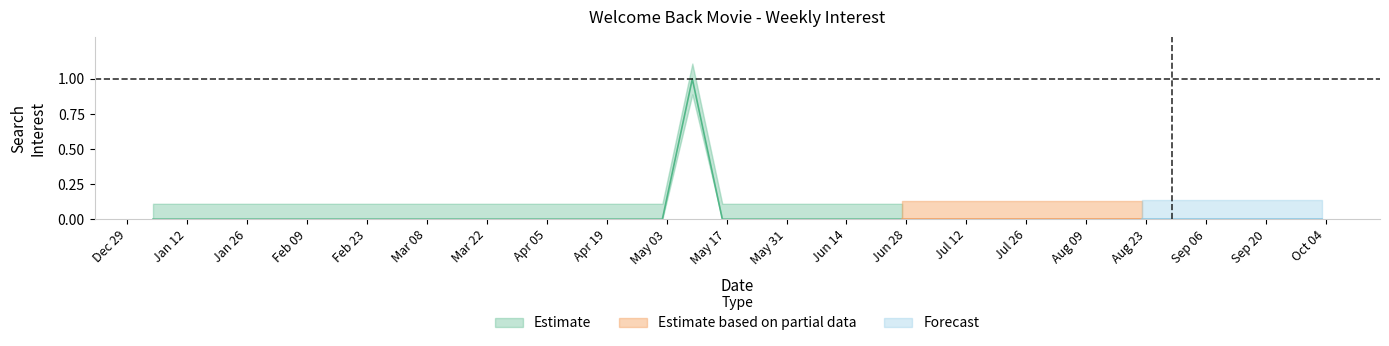

Reading left to right, extract all data points from this chart.

0	0	0	0	0	0	0	0	0	0	0	0	0	0	0	0	0	0	1	0	0	0	0	0	0	0	0	0	0	0	0	0	0	0	0	0	0	0	0	0